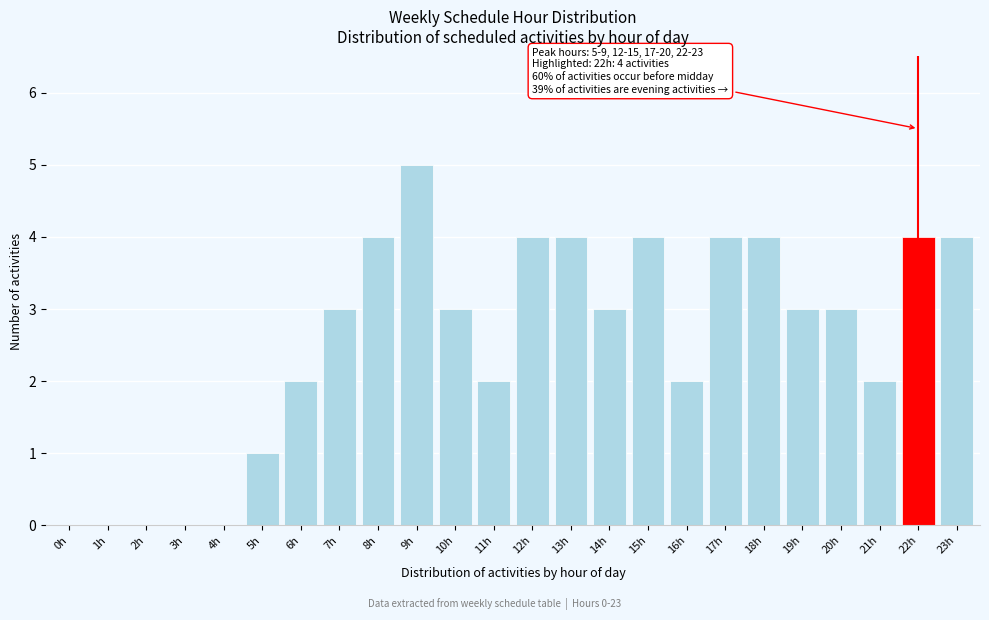

Reading right to left, what are all the values shown in this chart?

23h=4	22h=4	21h=2	20h=3	19h=3	18h=4	17h=4	16h=2	15h=4	14h=3	13h=4	12h=4	11h=2	10h=3	9h=5	8h=4	7h=3	6h=2	5h=1	4h=0	3h=0	2h=0	1h=0	0h=0